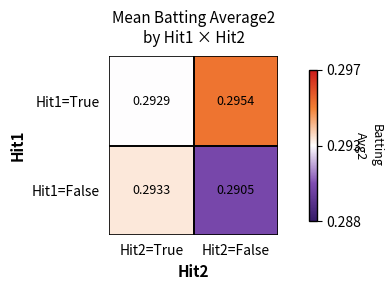

How many series are shown in this chart?

2